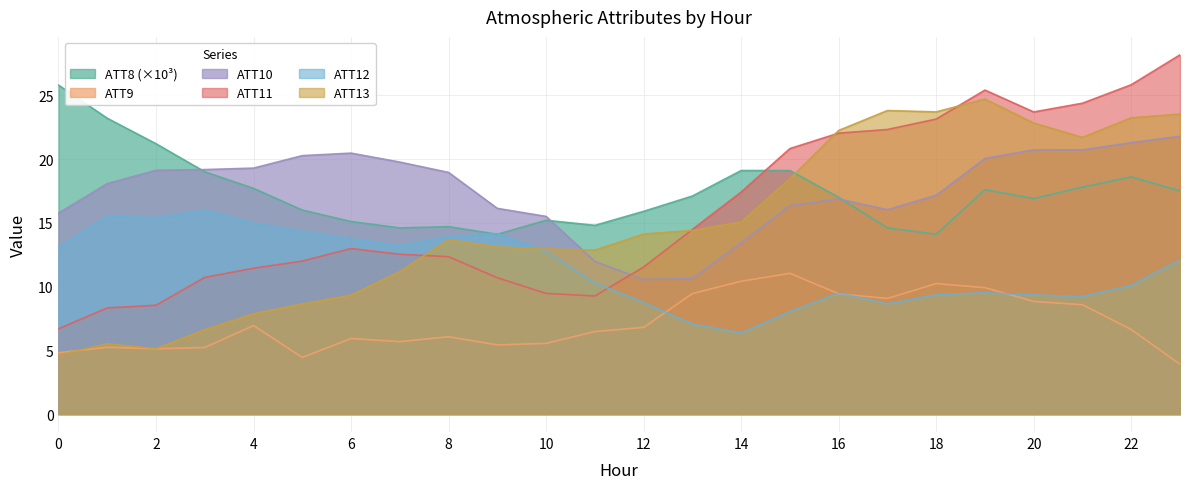

At which label does ATT9 reach its minimum?

23